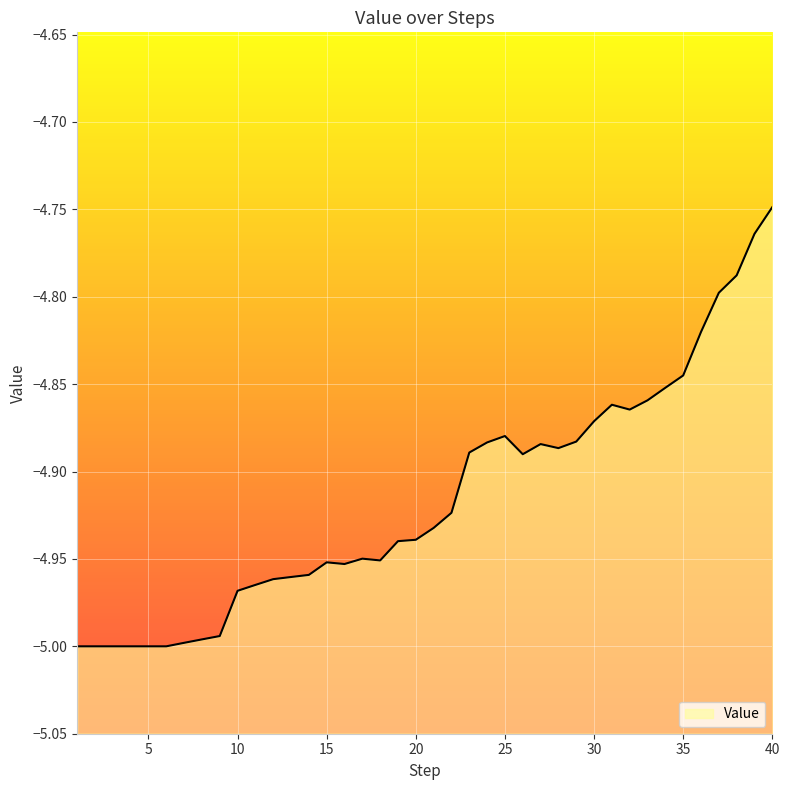

What is the smallest value displayed?

-5.0